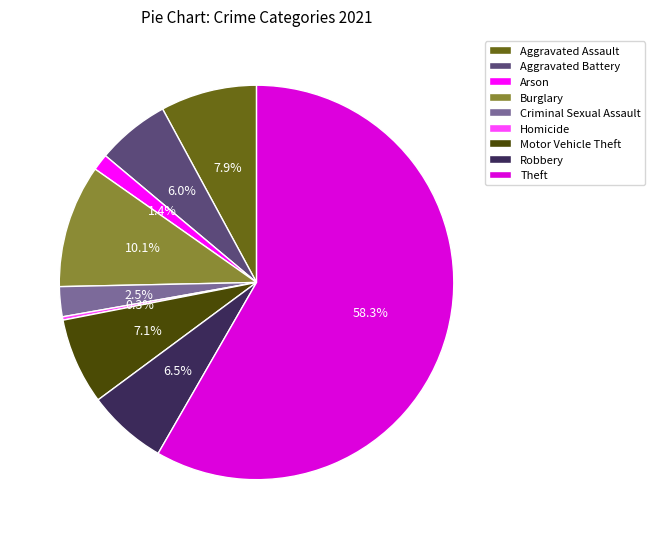

Which category has the biggest portion of the pie?

Theft